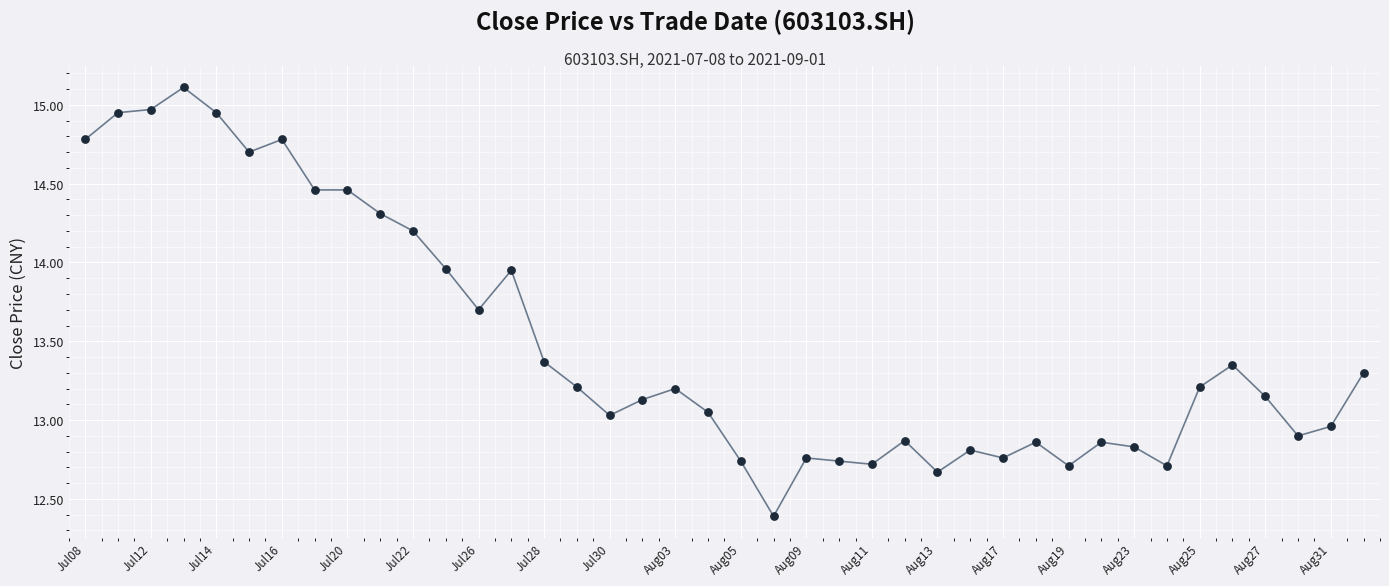

What is the range of Y values (max minus min)?

2.7